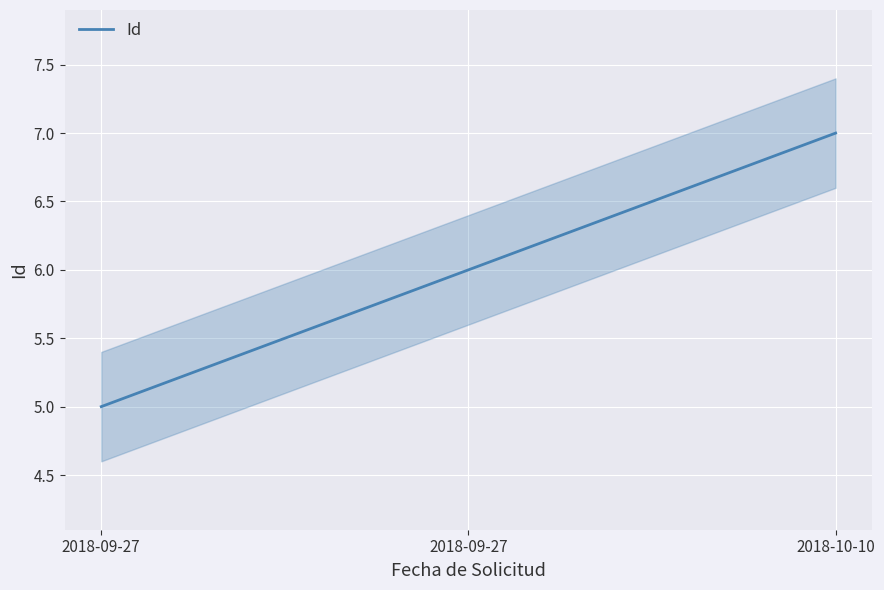

What is the minimum value shown in the chart?

5